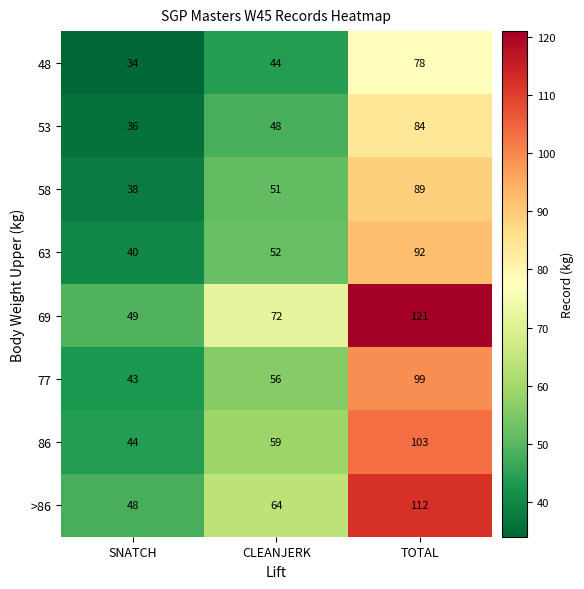

What is the difference between the highest and lowest values at TOTAL?

43